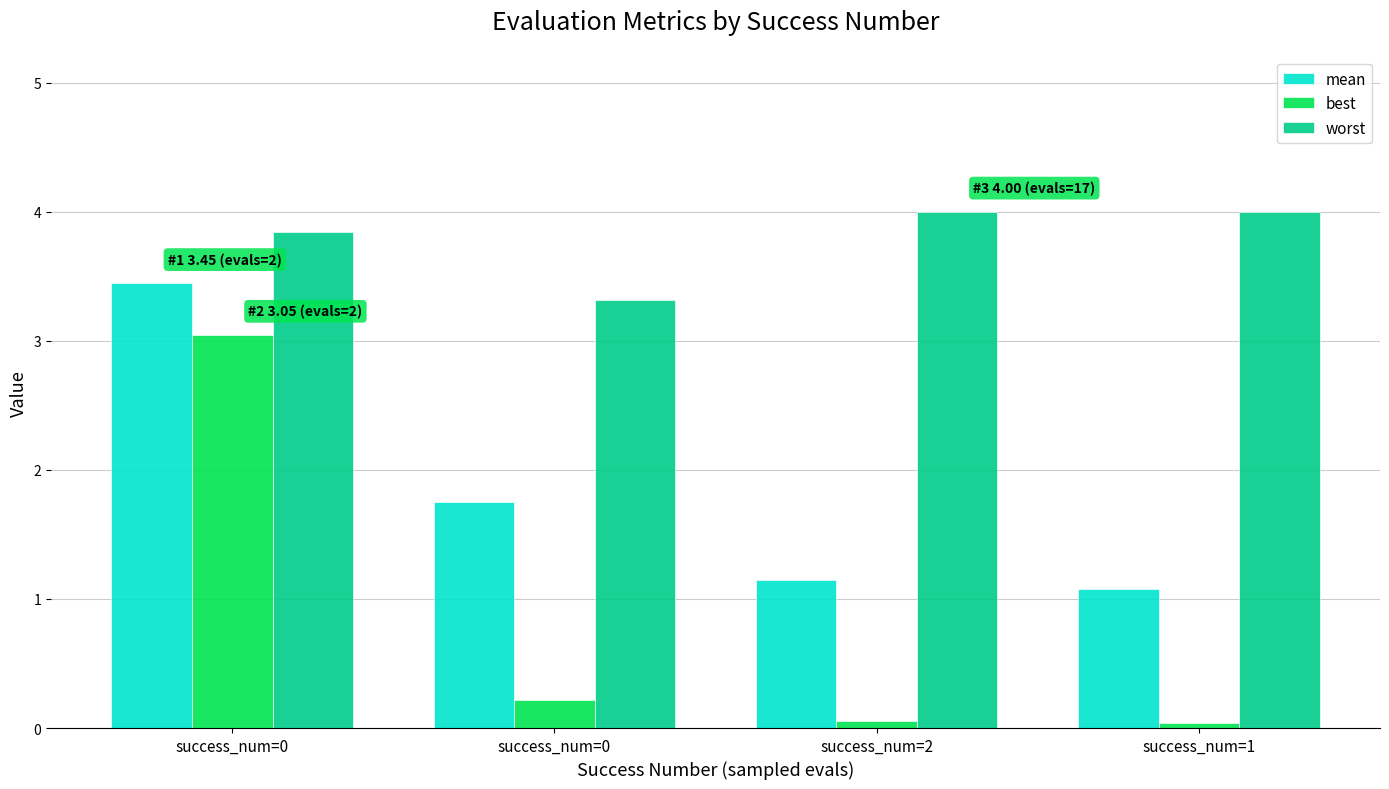

Count the number of data series in this chart.

3